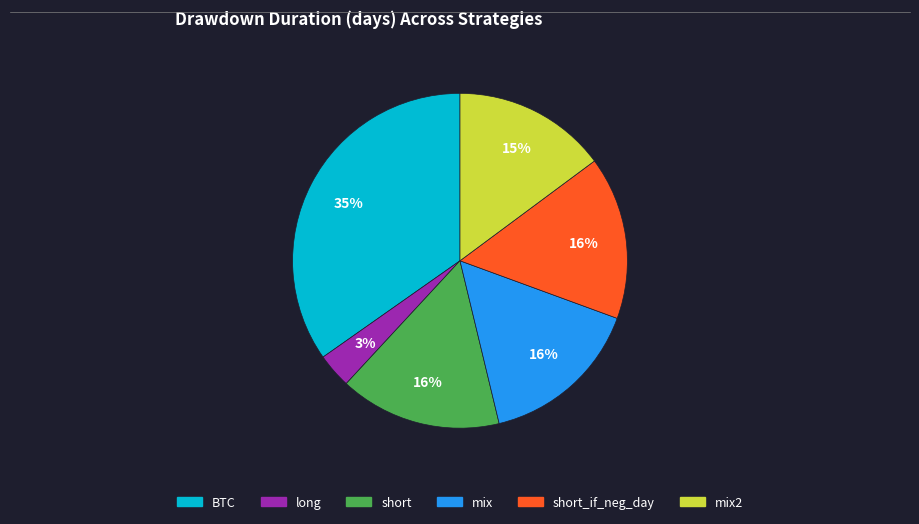

Is it true that long is 3% of the pie?

True